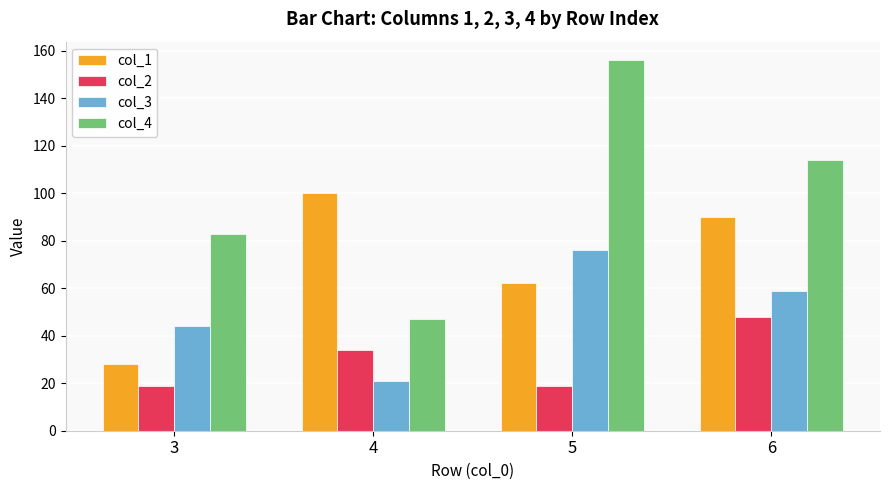

Which category has the highest value across all series?

5